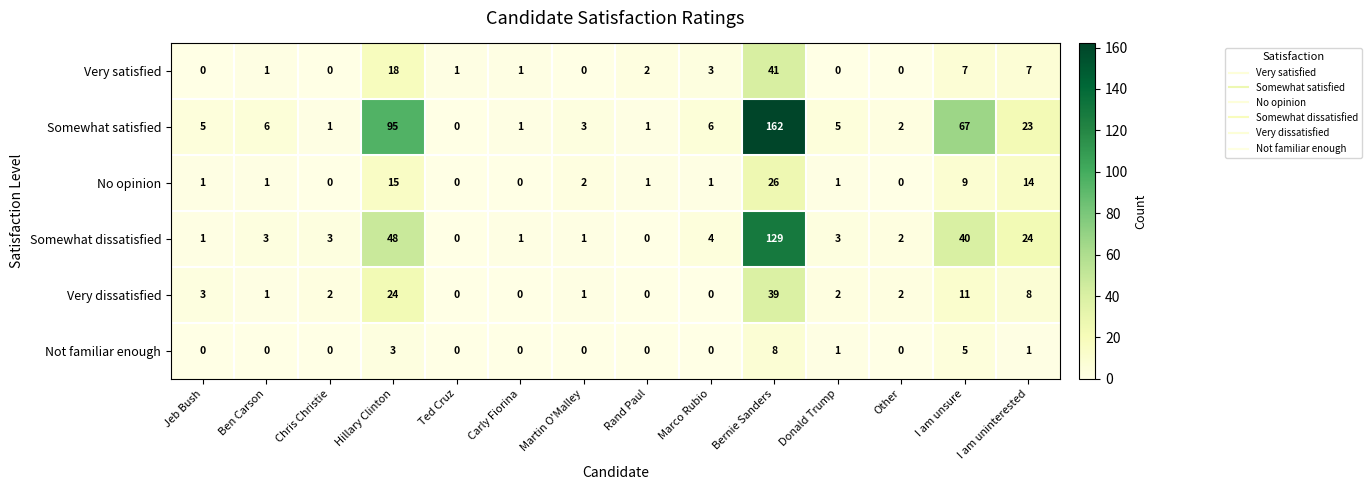

What is the greatest value displayed?

162